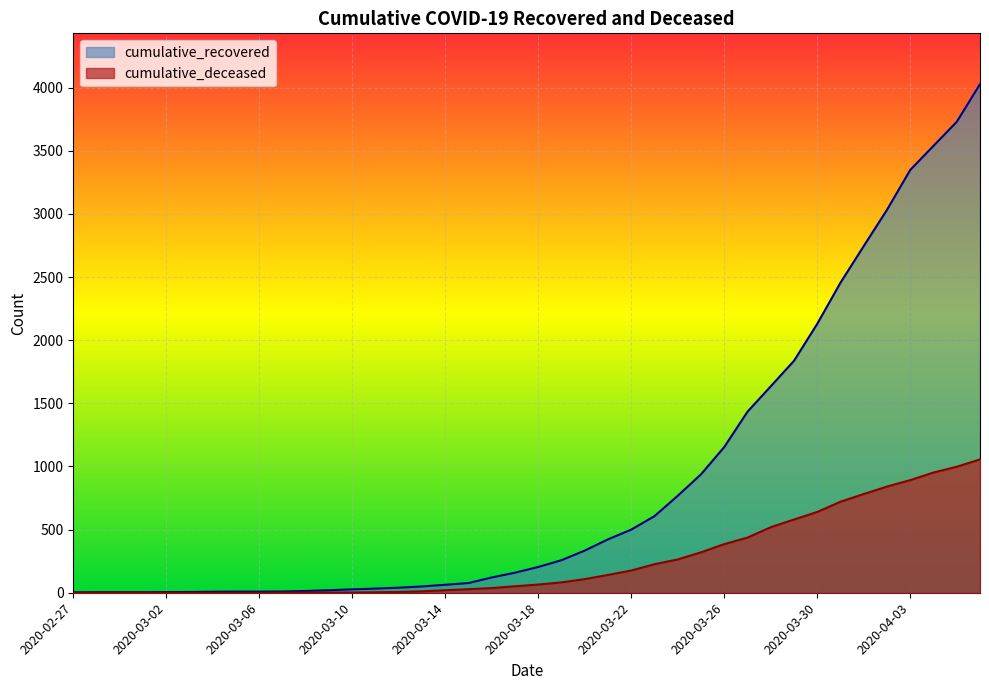

What is the difference between the second highest and second lowest values in the cumulative_deceased series?

998